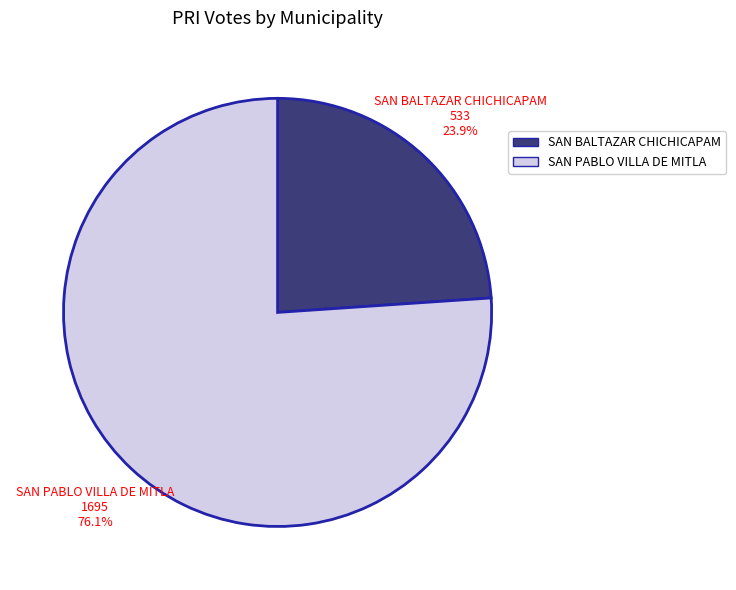

Which has a higher value, SAN PABLO VILLA DE MITLA or SAN BALTAZAR CHICHICAPAM?

SAN PABLO VILLA DE MITLA